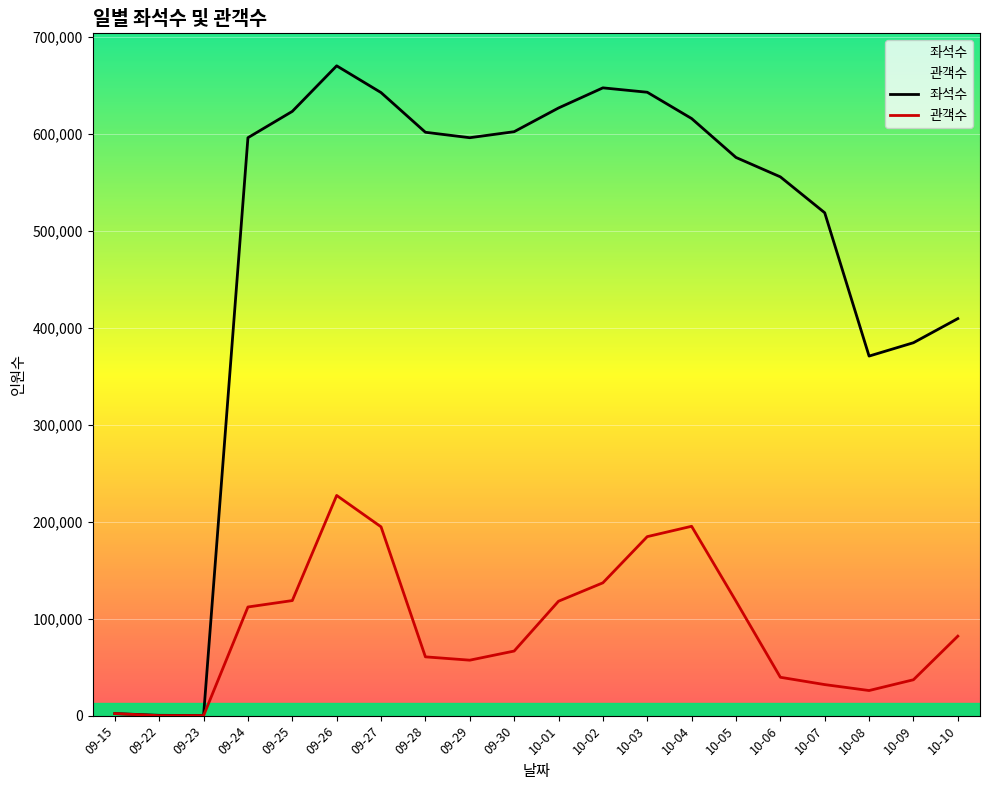

Which series has the widest spread of values?

좌석수